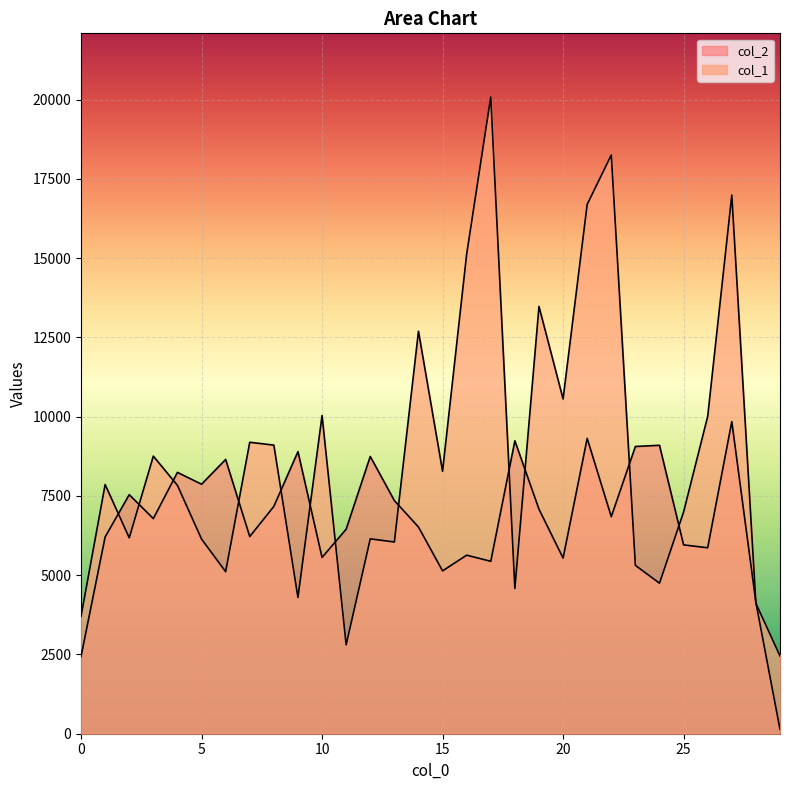

Read the col_1 value at 11.

2805.0